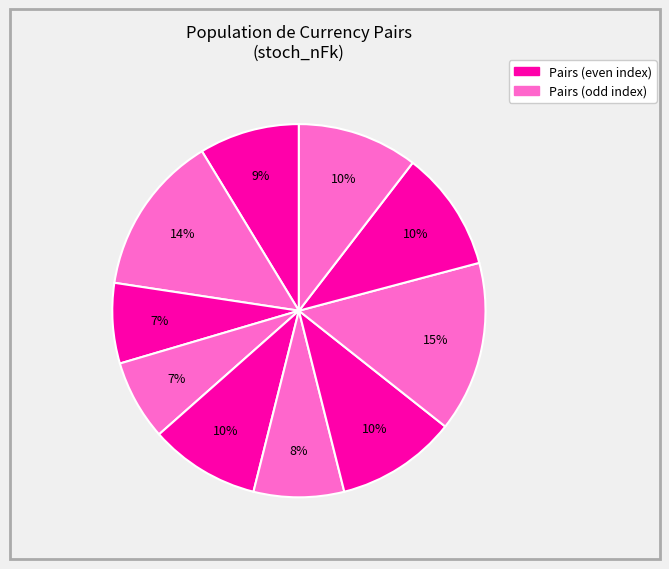

How many slices are in this pie chart?

10